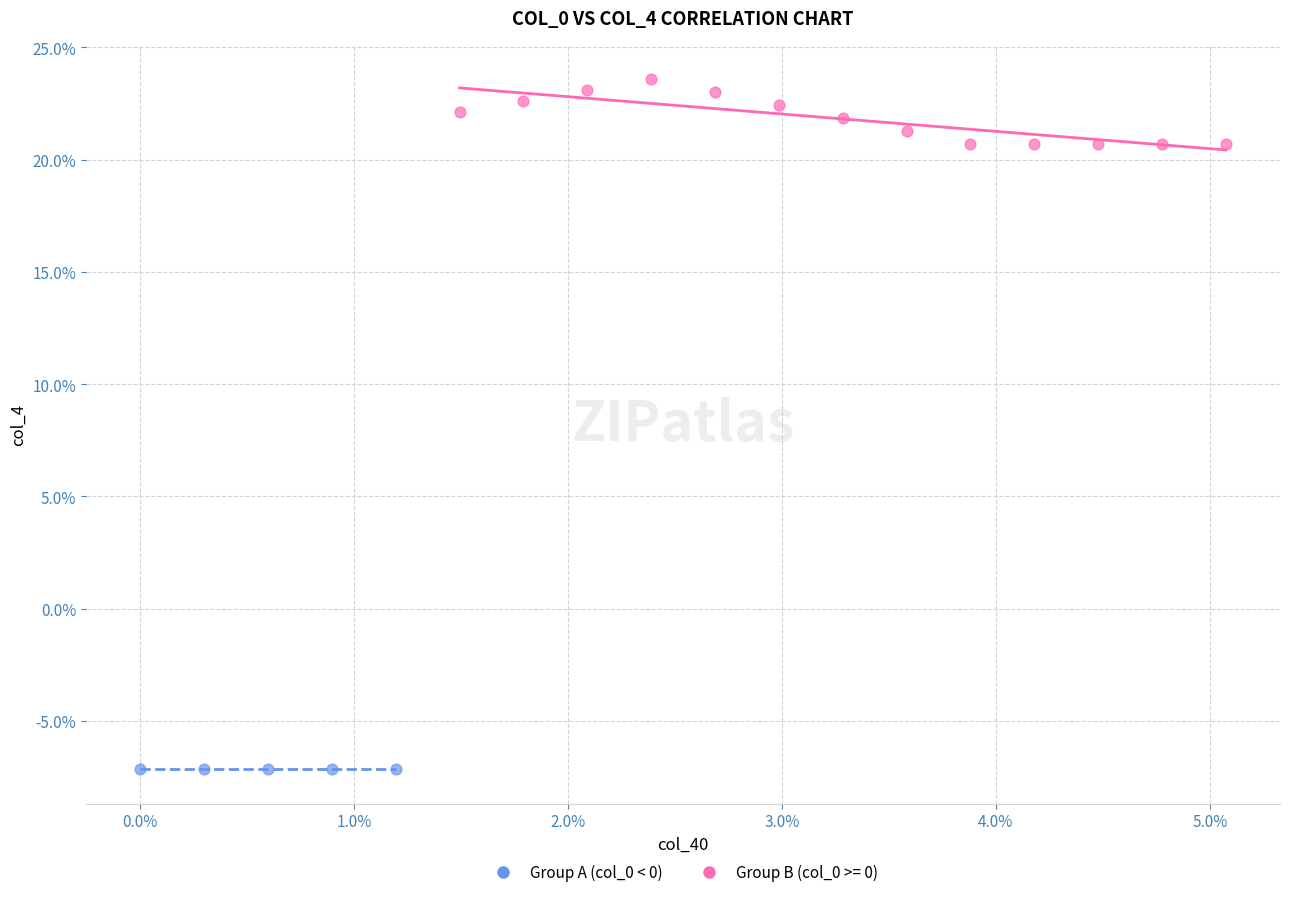

Which series contains the lowest Y value?

Group A (col_0 < 0)